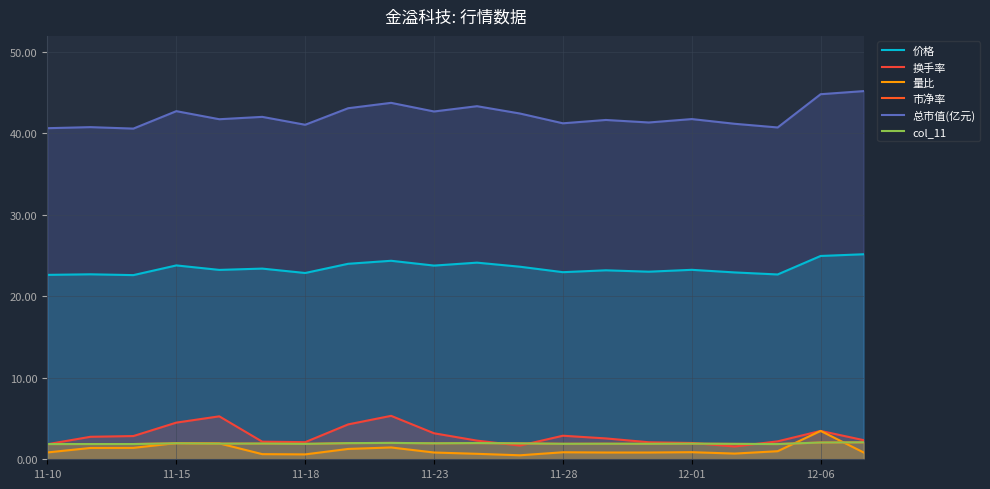

What is the greatest value displayed?

45.2